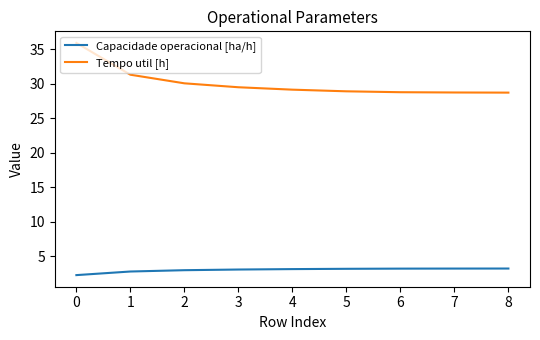

Read the Tempo util [h] value at 0.

35.9